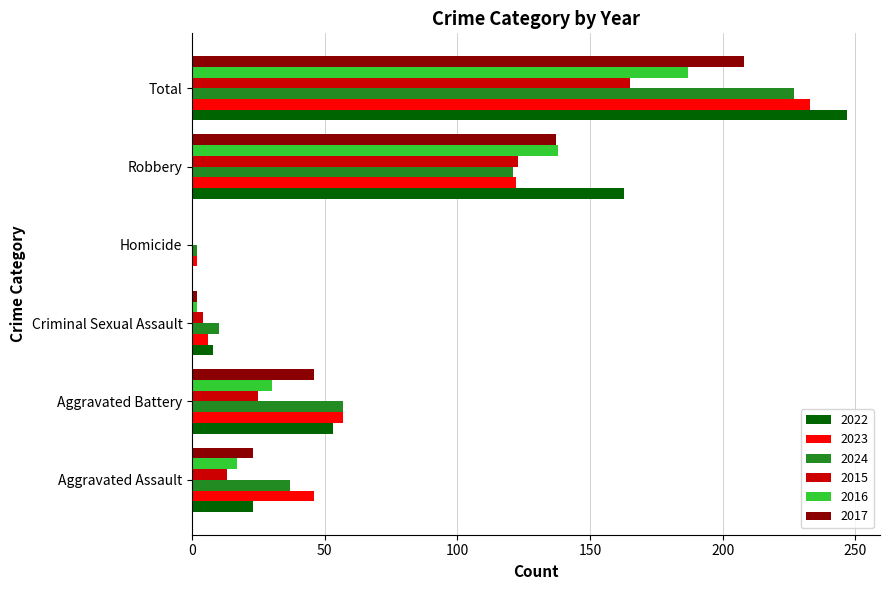

How many categories are shown in the chart?

6